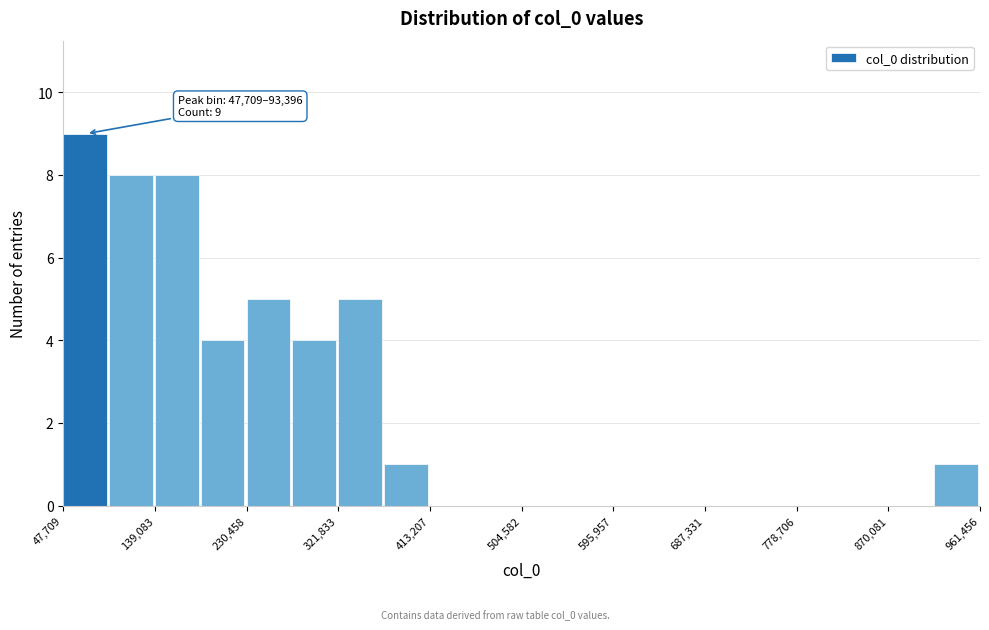

Over which range of the x-axis is the bar tallest?

50000 to 90000